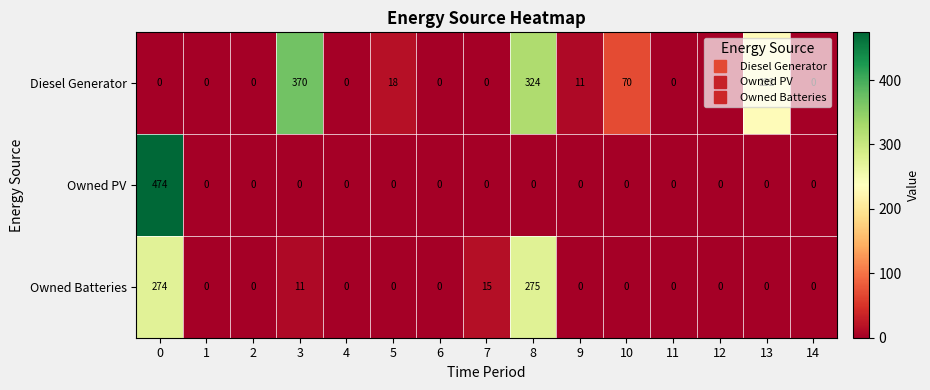

At how many categories does at least one series exceed 210?

4